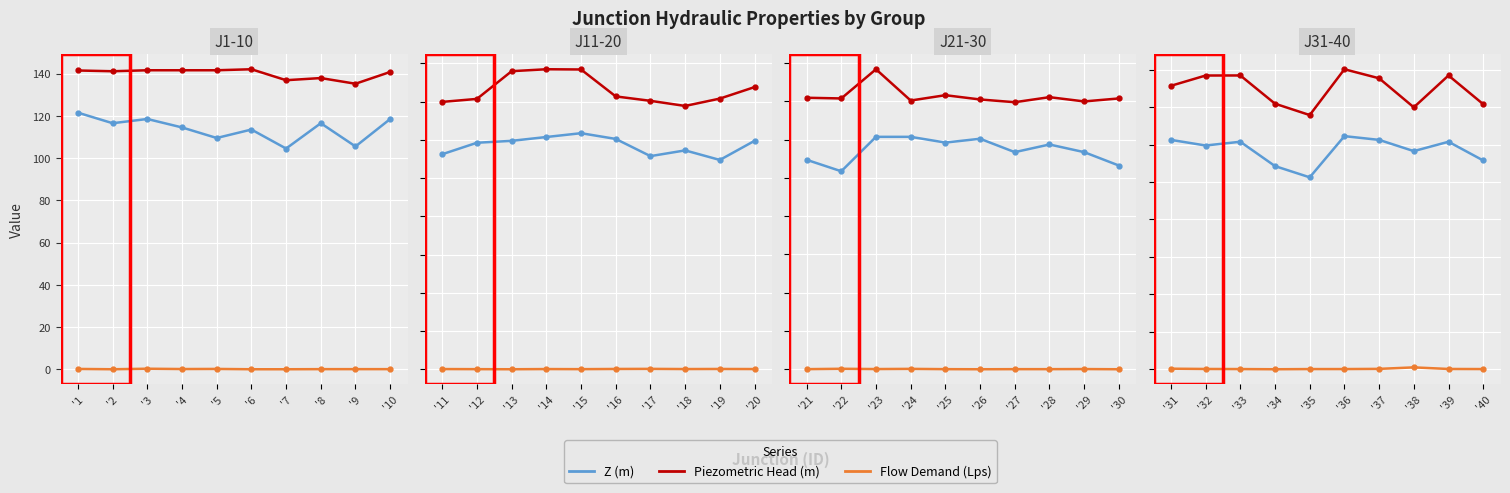

What is the difference between the maximum and minimum values in the Flow Demand (Lps) series?

1.0